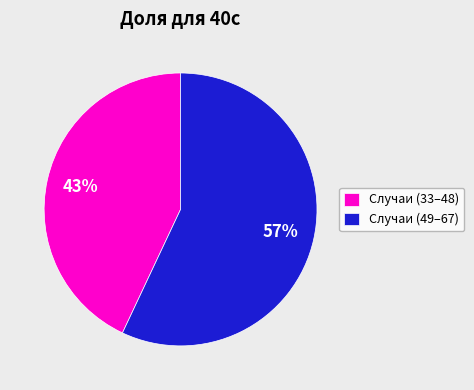

How many slices are in this pie chart?

2